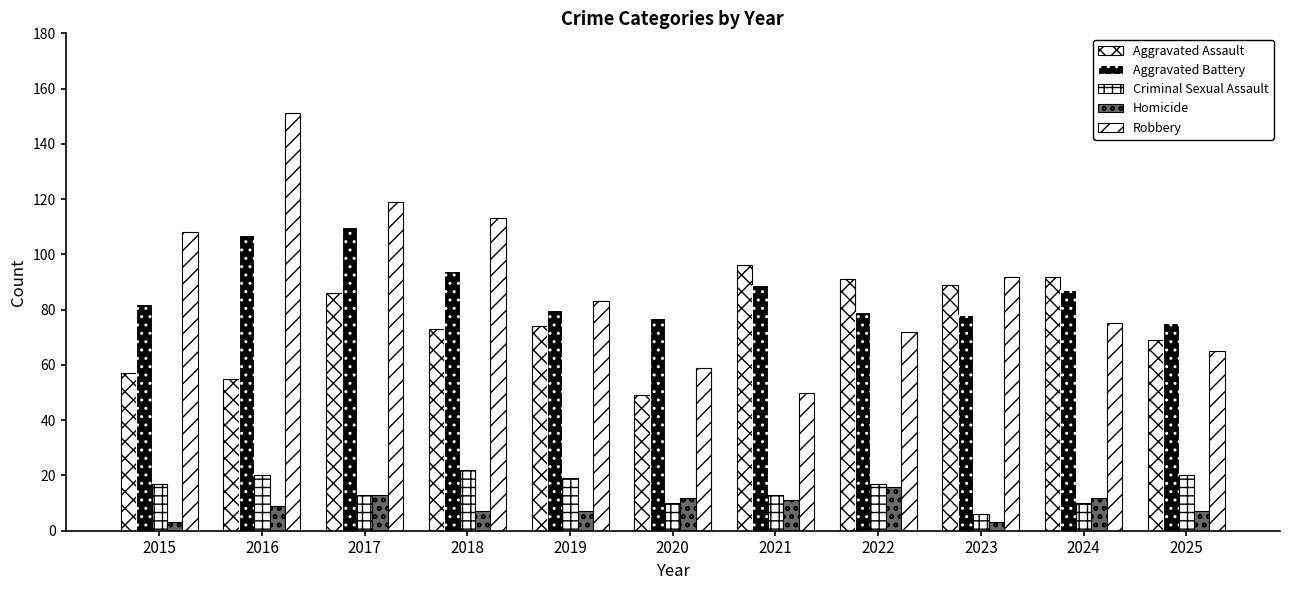

What is the sum of all Aggravated Battery values?

958